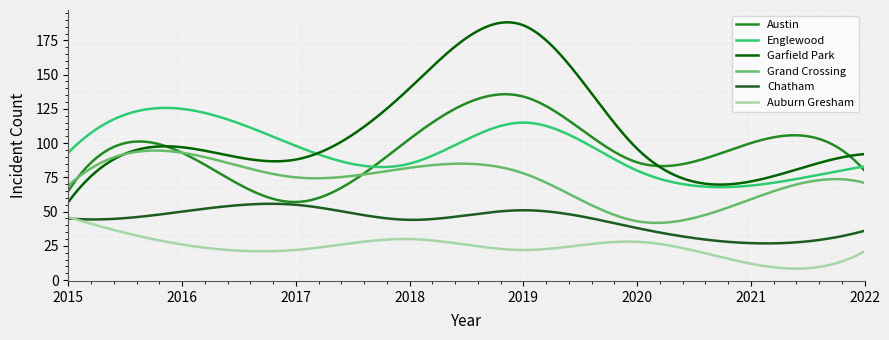

True or false: Austin and Auburn Gresham cross at least once.

False